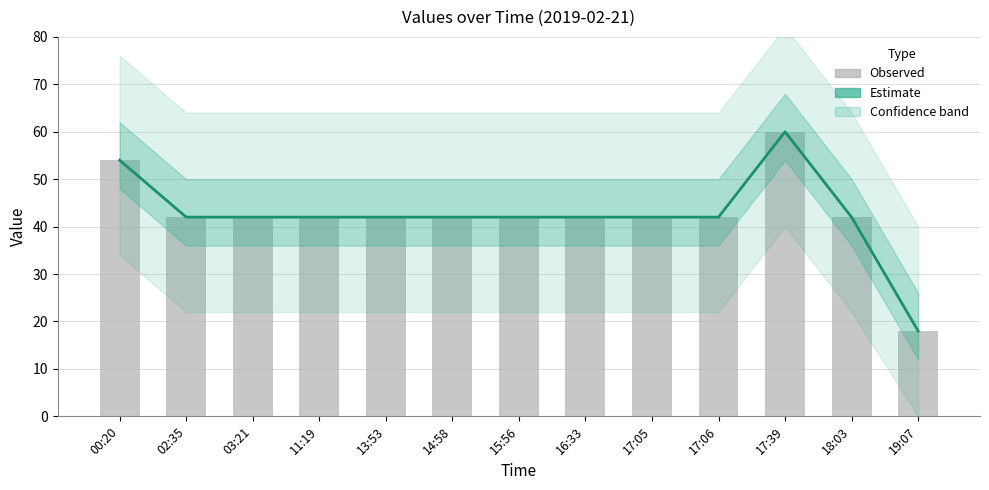

What is the difference between the second highest and minimum values?

36